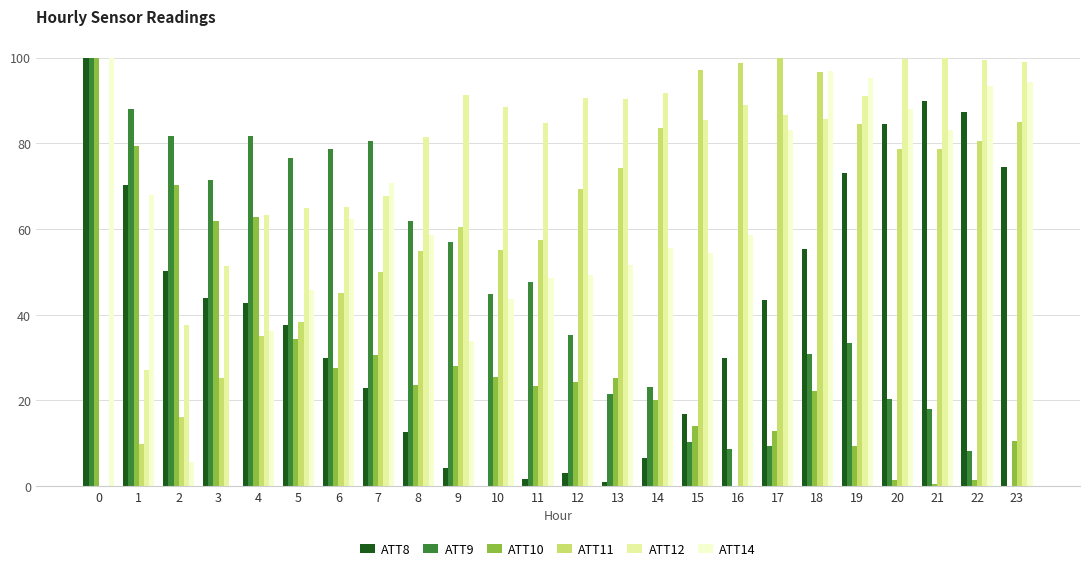

What is the sum of the ATT10 values at 9 and 23?

38.5